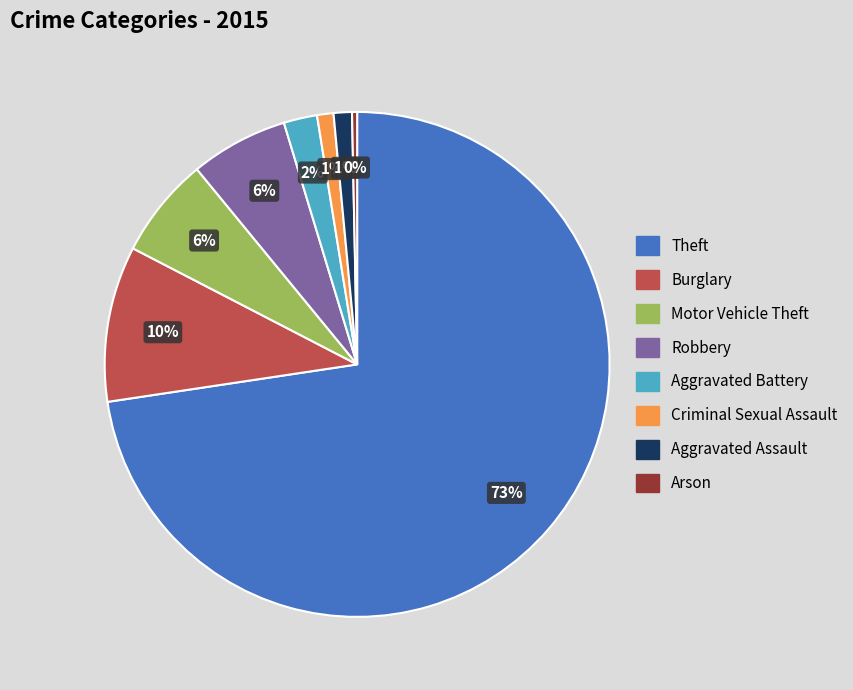

True or false: Theft accounts for 73% of the total.

True